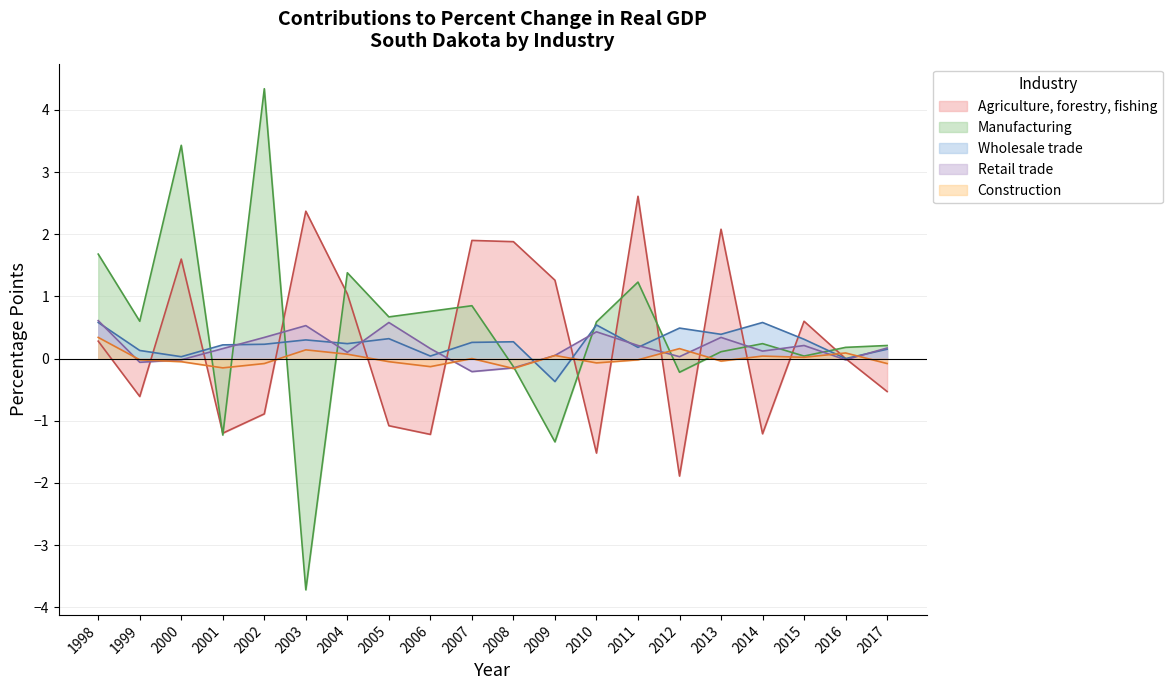

How many lines are shown in the chart?

5